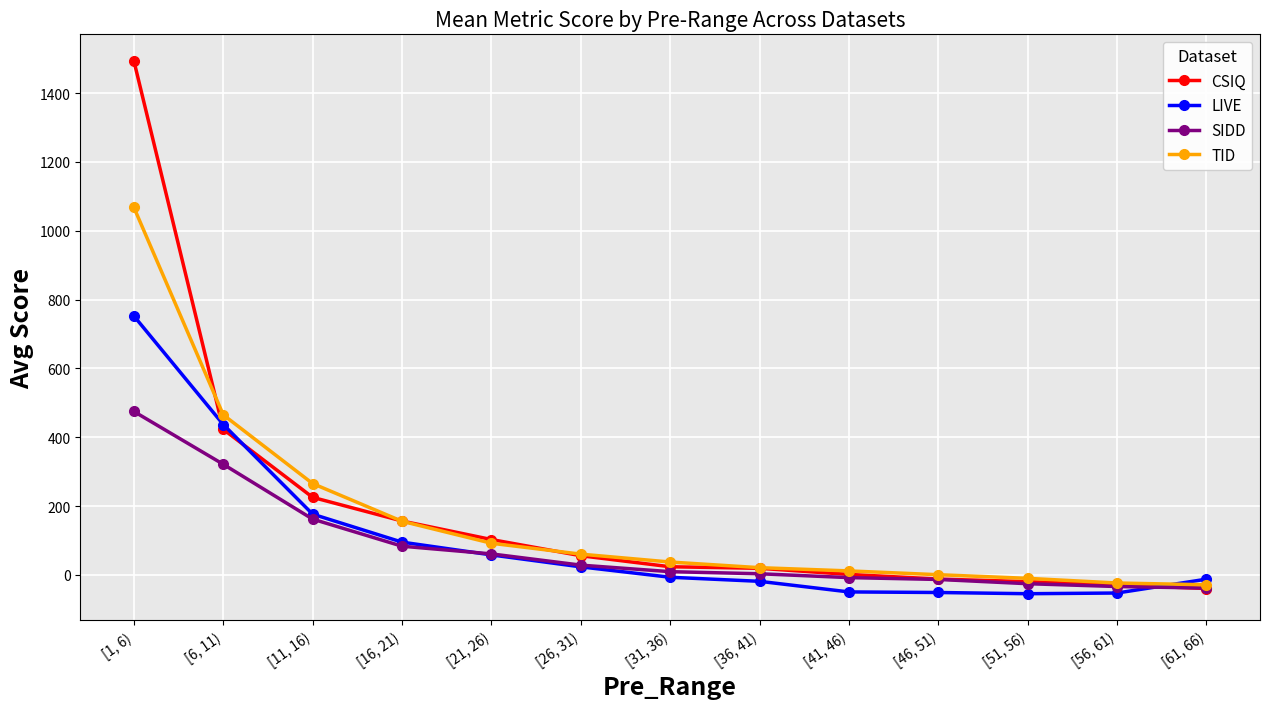

What is the minimum value for TID?

-28.5